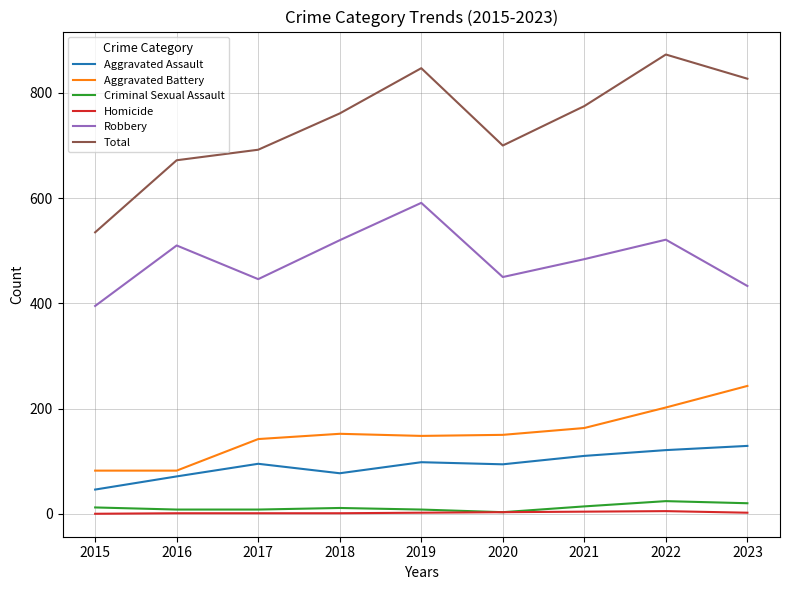

What is the average value of the Robbery series?

483